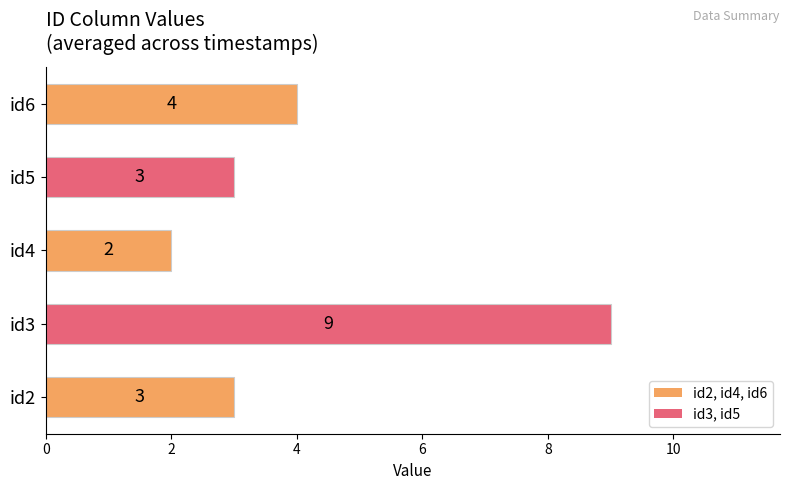

Approximately how many times larger is the value at id3 compared to id4?

4.5